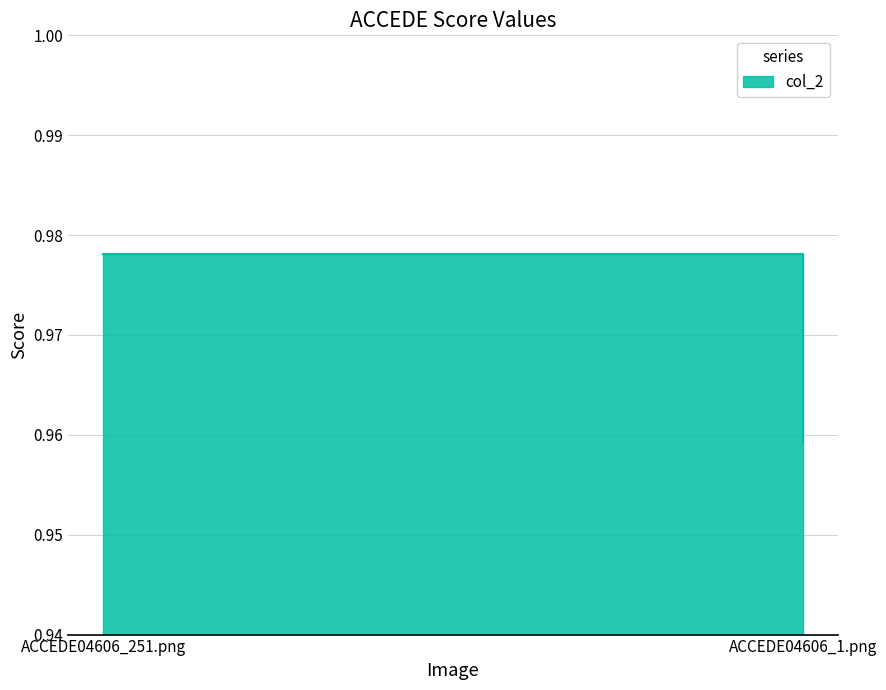

What is the greatest value displayed?

1.0